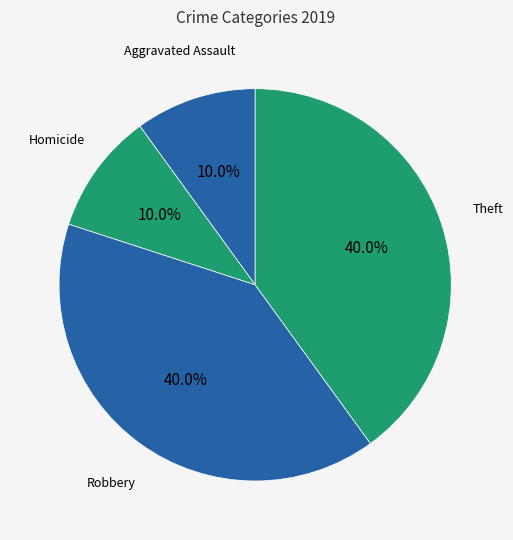

Does Aggravated Assault represent more than half of the total?

No